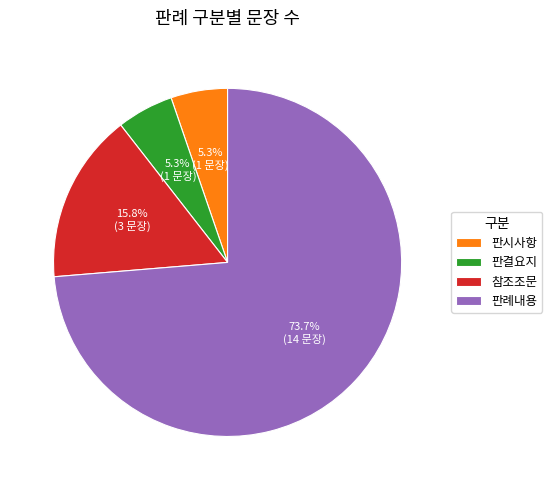

Between 참조조문 and 판시사항, which is larger?

참조조문